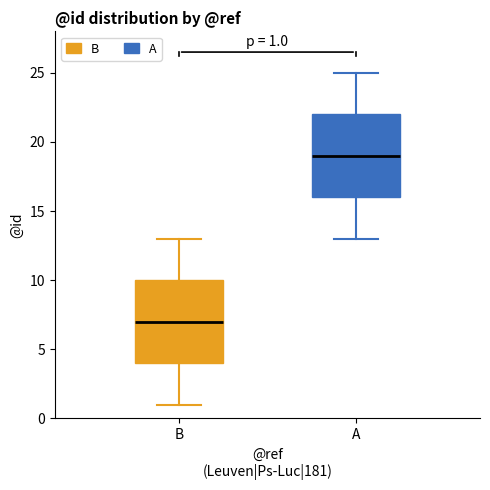

Which box's median line is the highest?

A